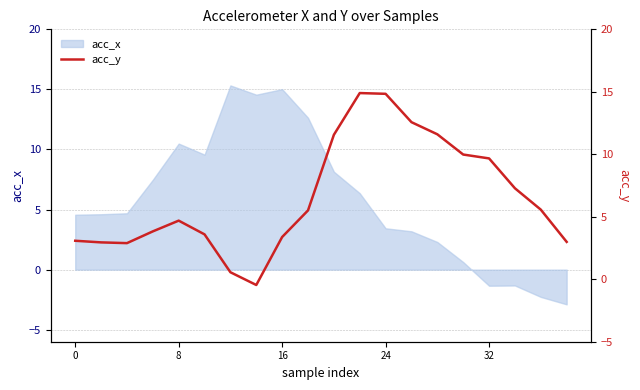

What is the highest value of the acc_x series?

15.3